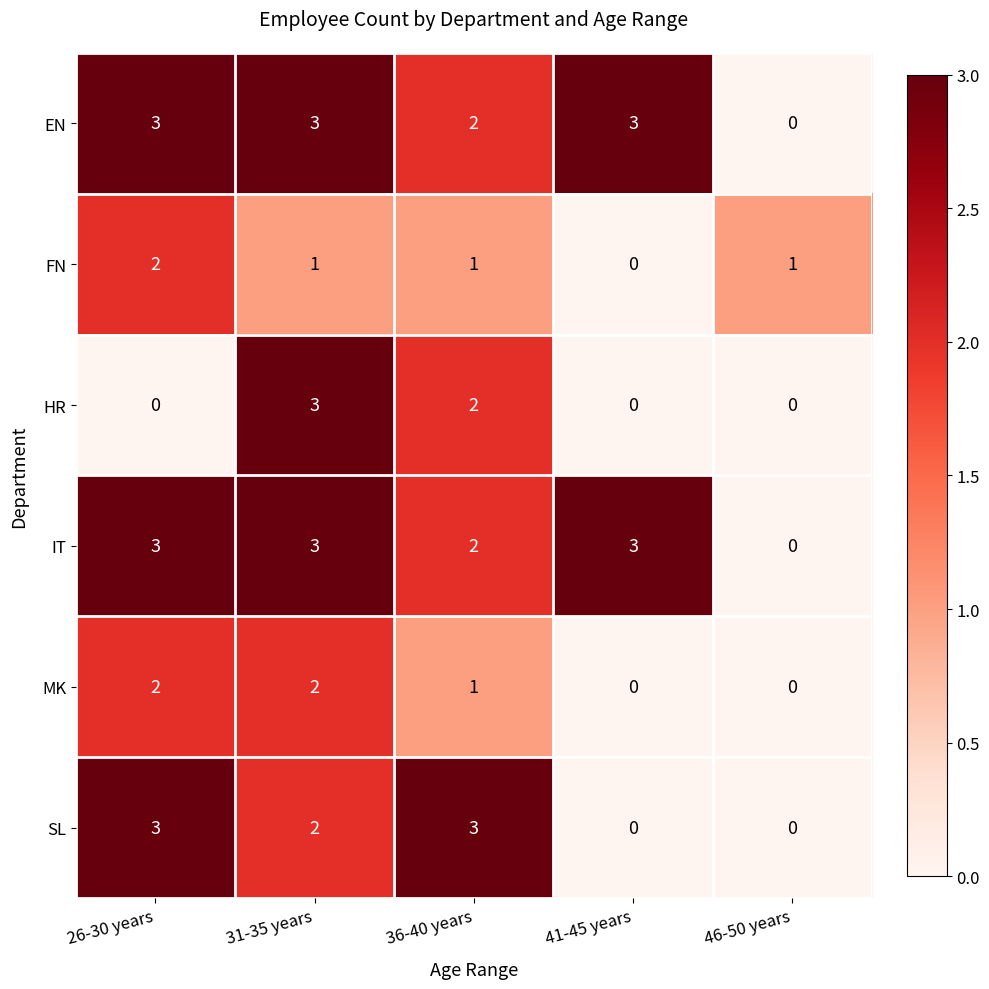

How many series are shown in this chart?

6